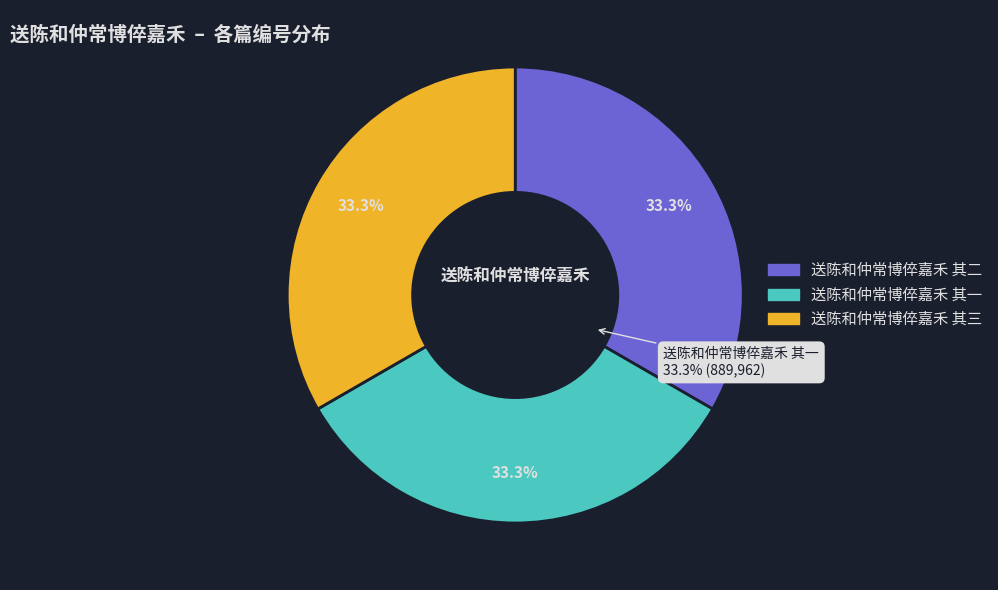

Rank the categories by value from highest to lowest.

送陈和仲常博倅嘉禾 其一, 送陈和仲常博倅嘉禾 其三, 送陈和仲常博倅嘉禾 其二